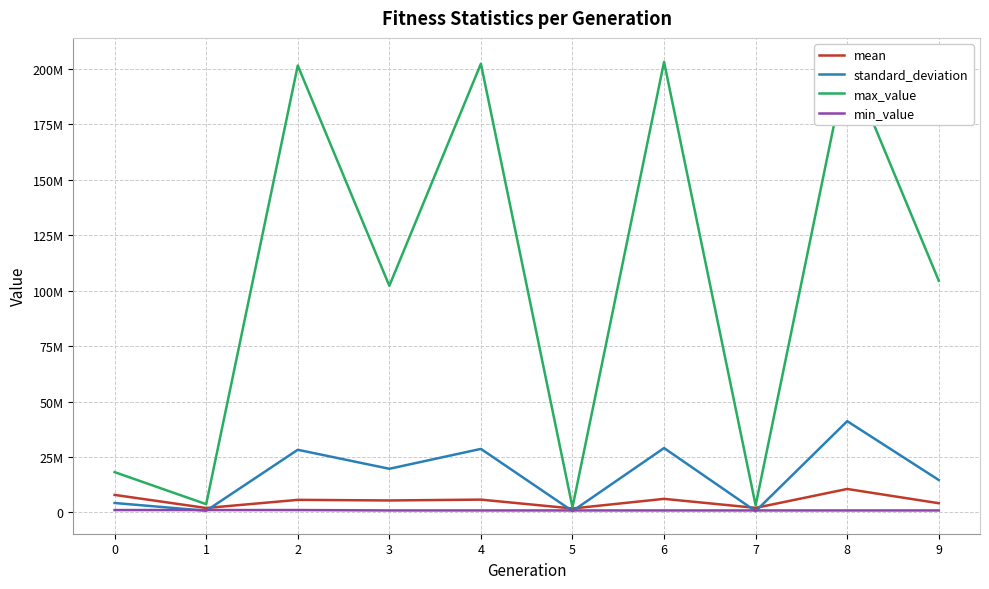

What is the average value of the mean series?

5169055.1